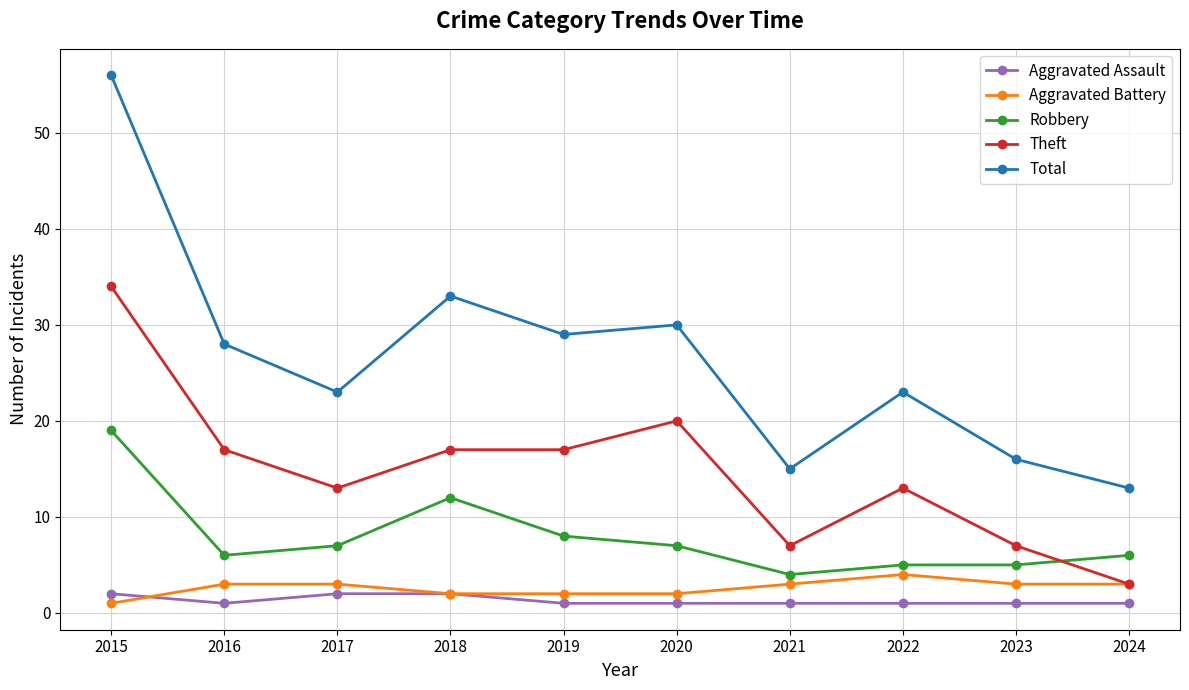

Where do Aggravated Battery and Aggravated Assault first cross each other?

2015 and 2016